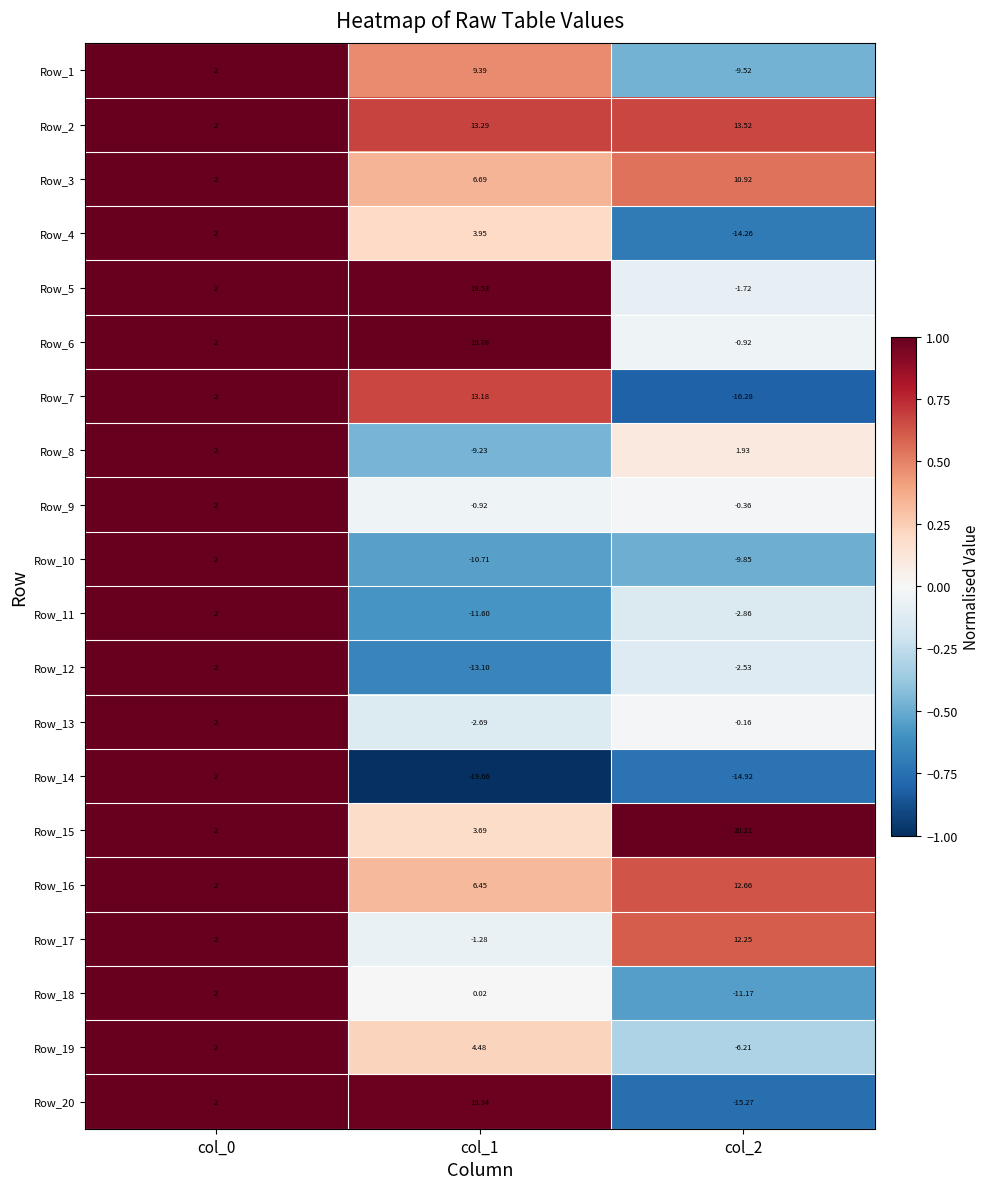

How many data points in Row_12 are above -2?

1